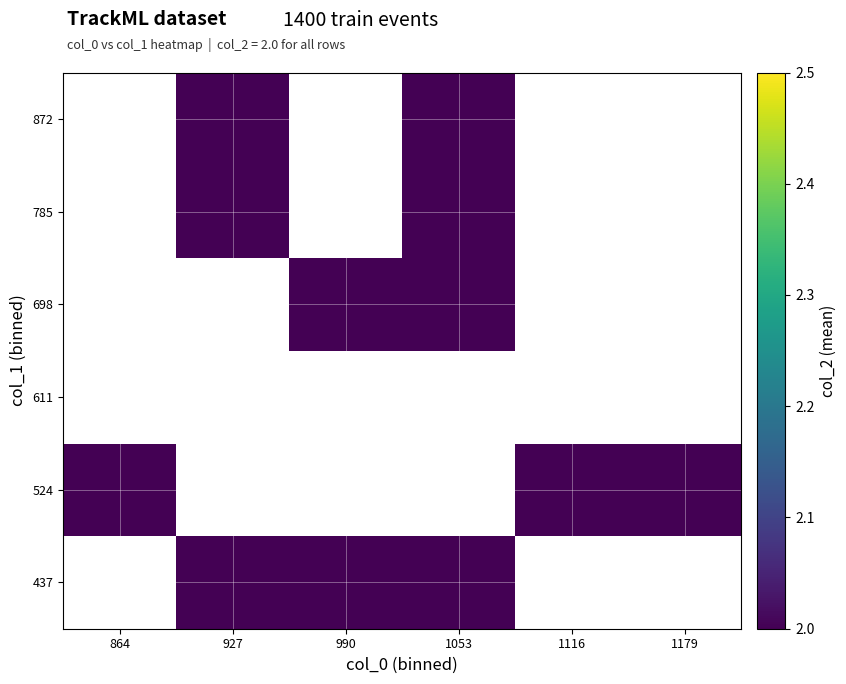

Is the value of 437 at 1053 greater than the value of 524 at 1116?

No